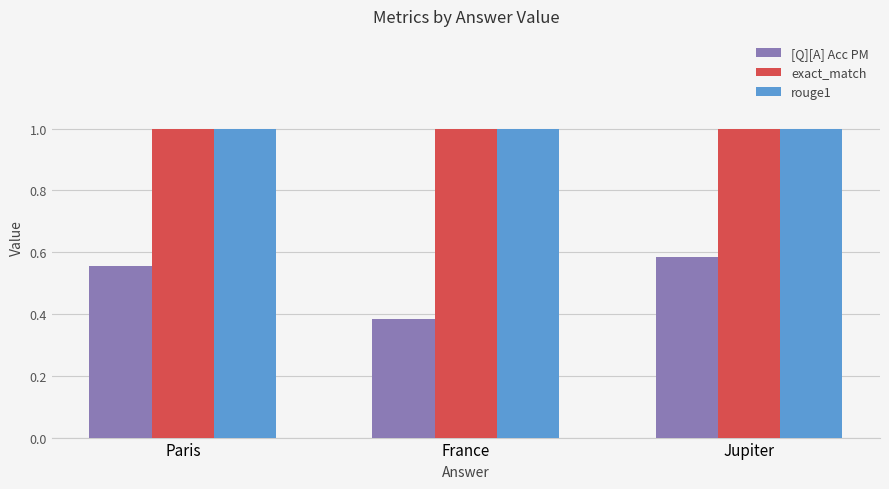

Read the exact_match value at France.

1.0